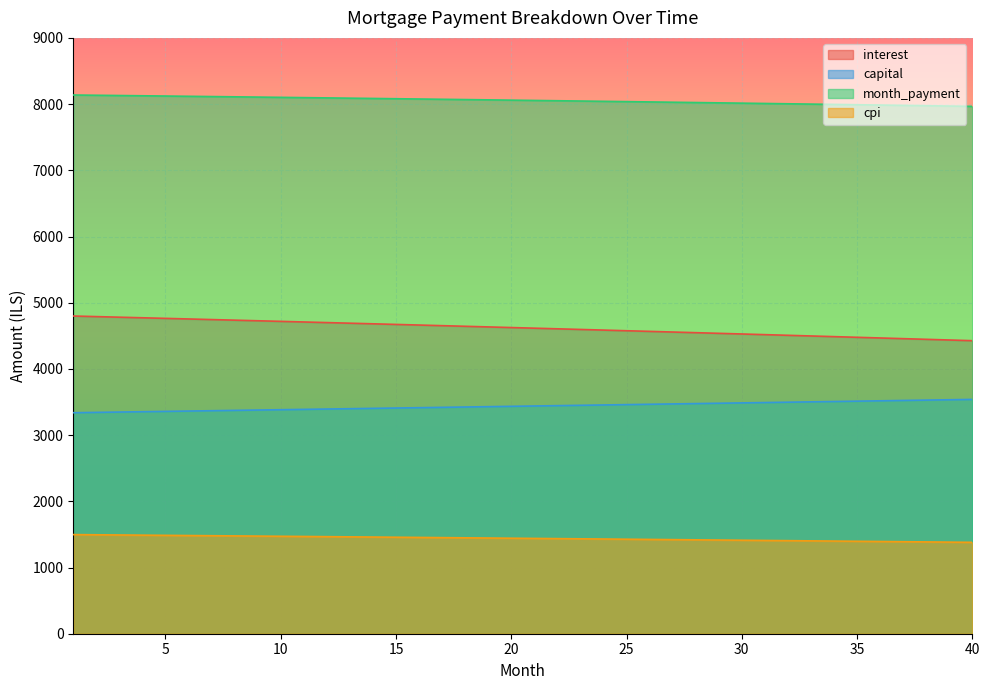

At which category is the sum across all series the highest?

1